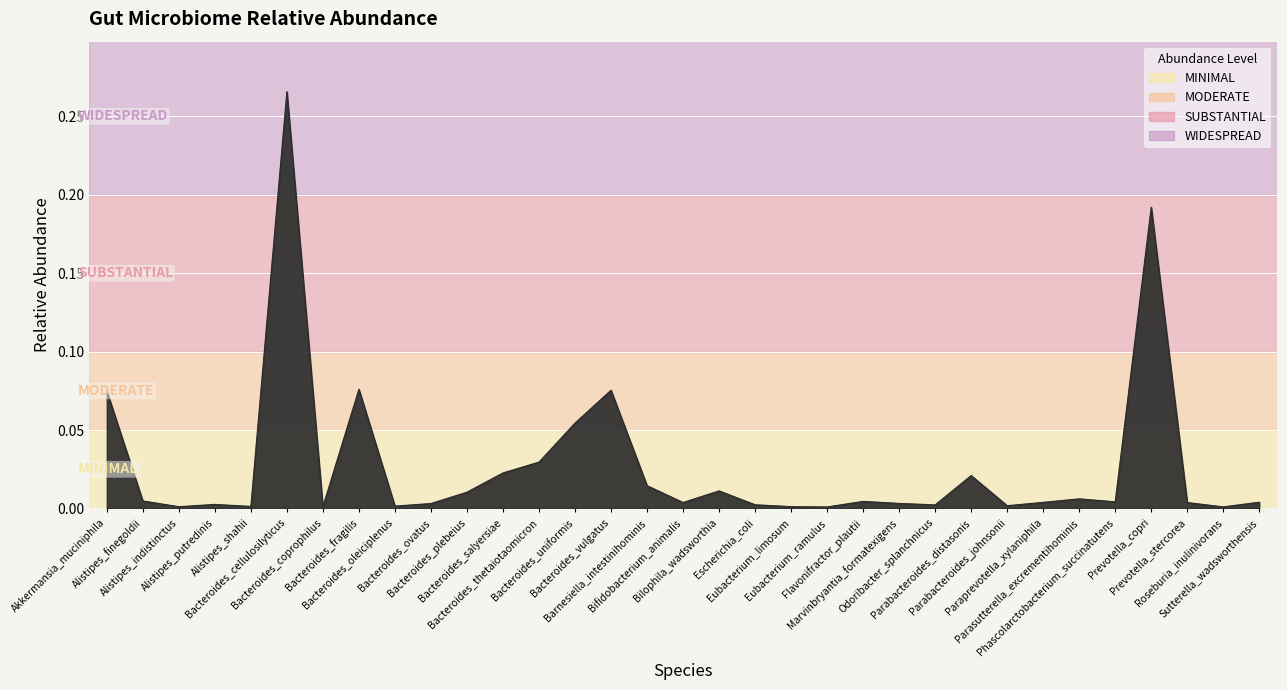

What is the difference between the maximum and minimum values?

0.3